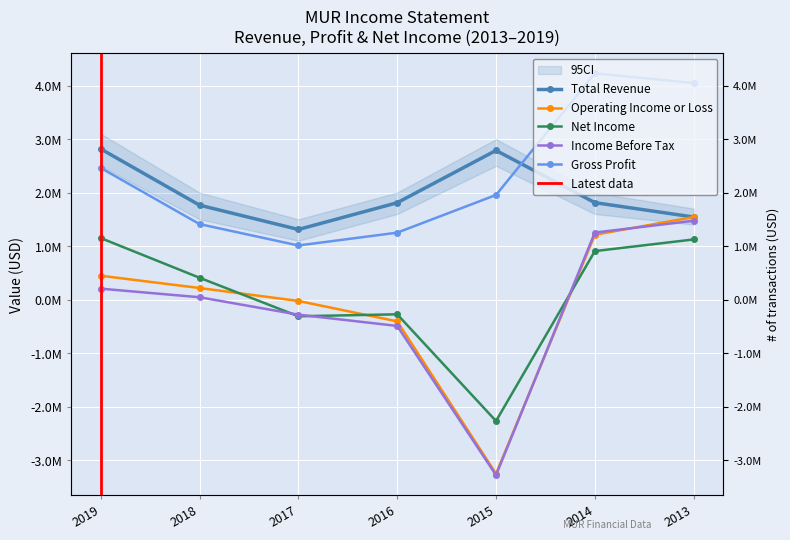

Between 2015 and 2013, which series saw the biggest shift?

Operating Income or Loss